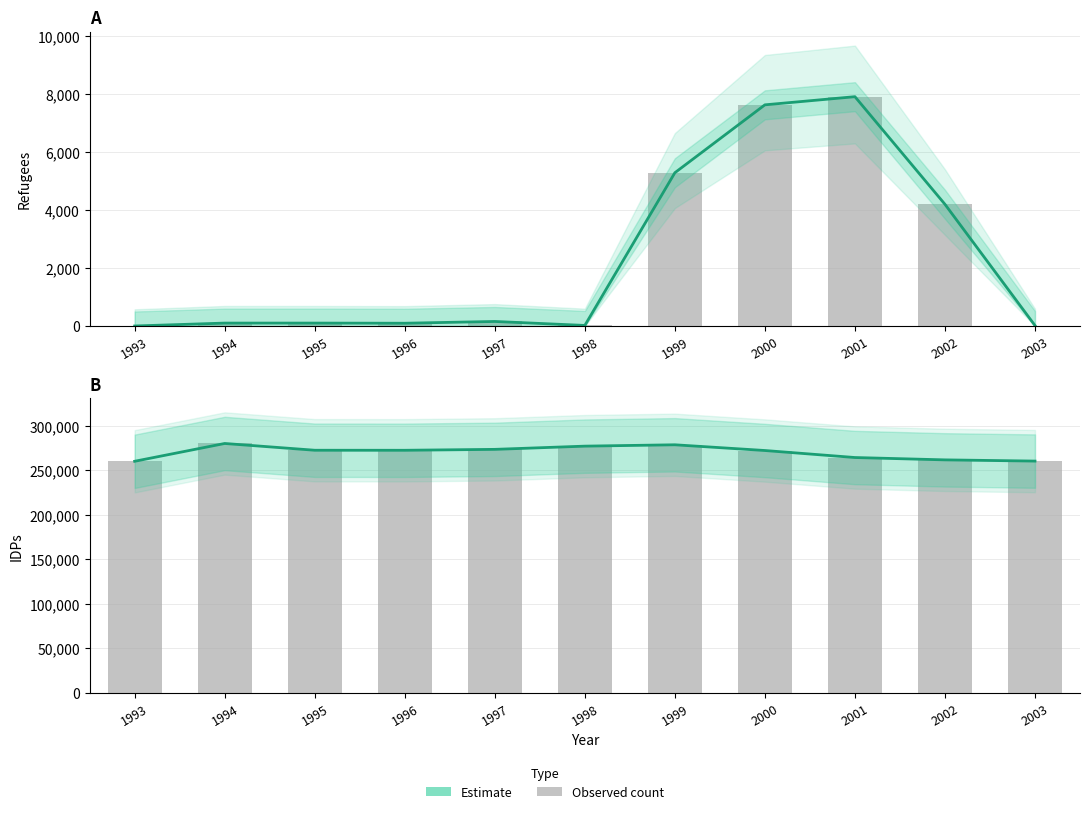

Between 1993 and 2002, which series saw the biggest shift?

refugees (bar)